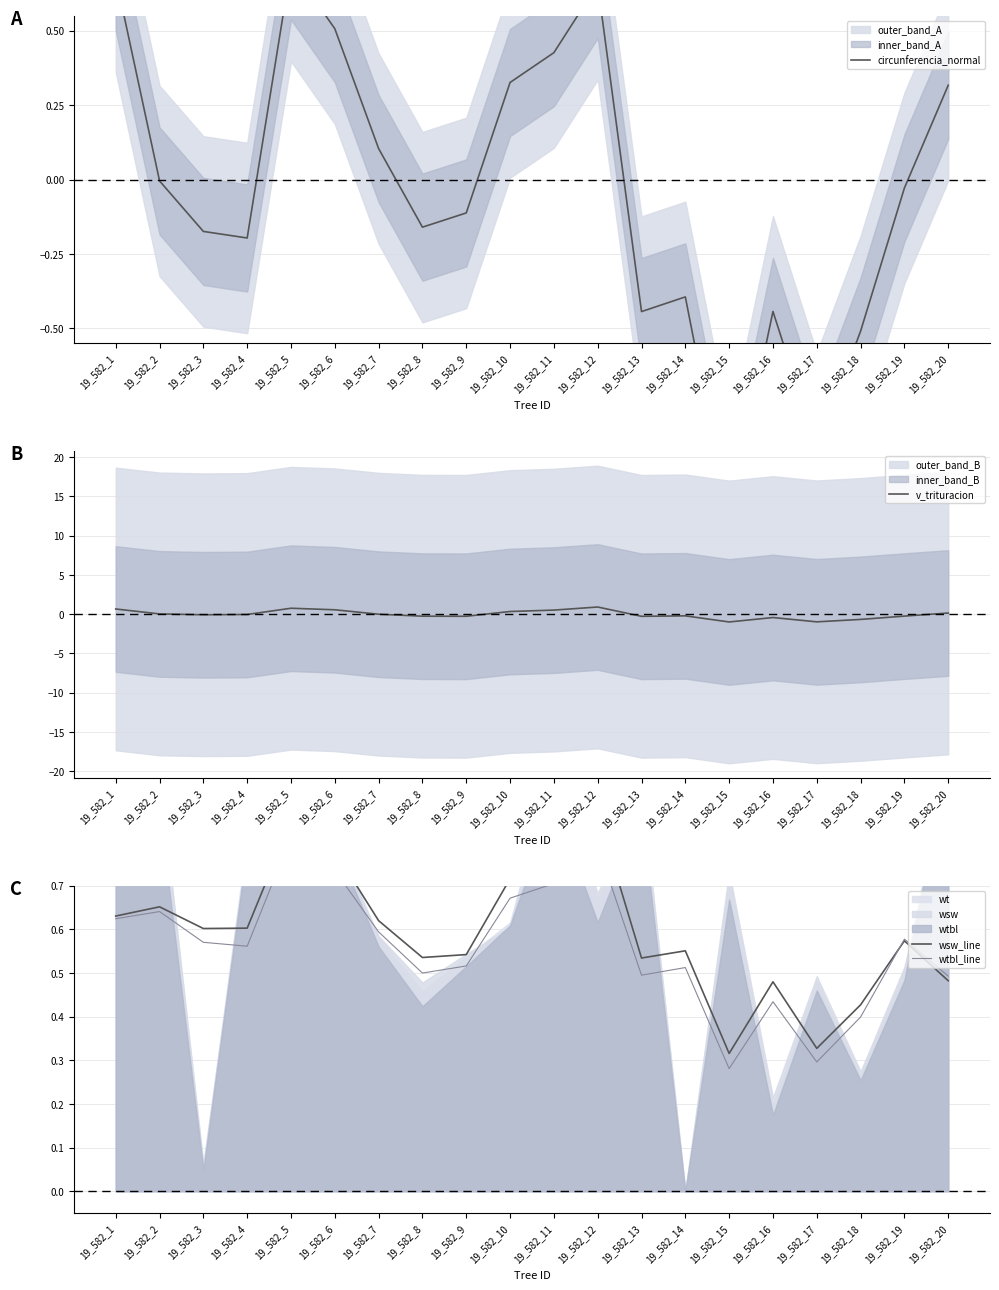

How many negative values does the circunferencia_normal series have?

12